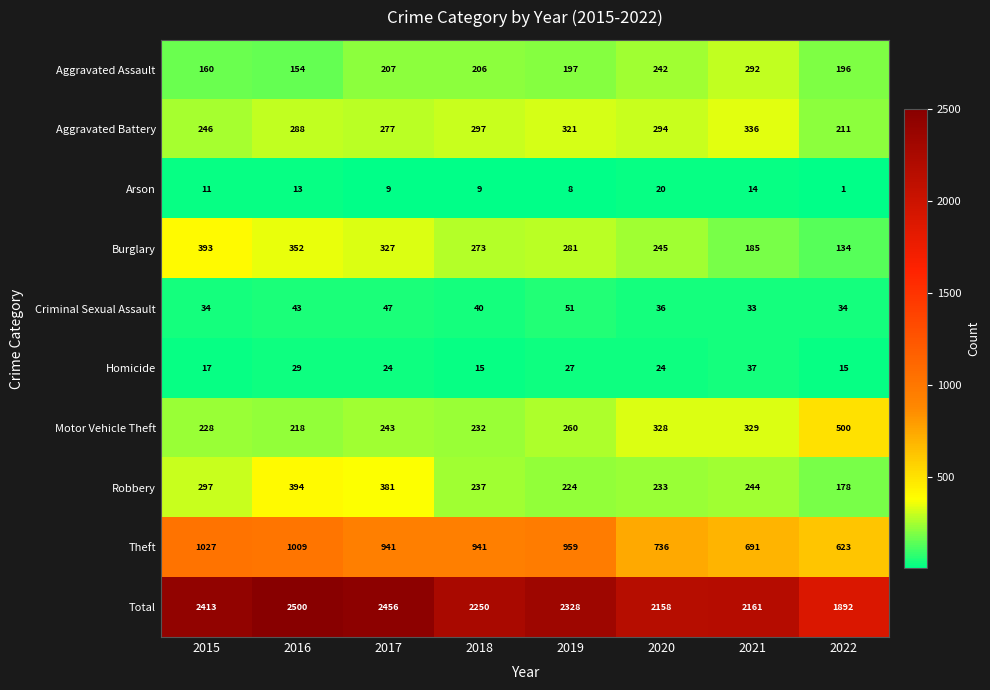

What is the sum of the Robbery values at 2022 and 2020?

411